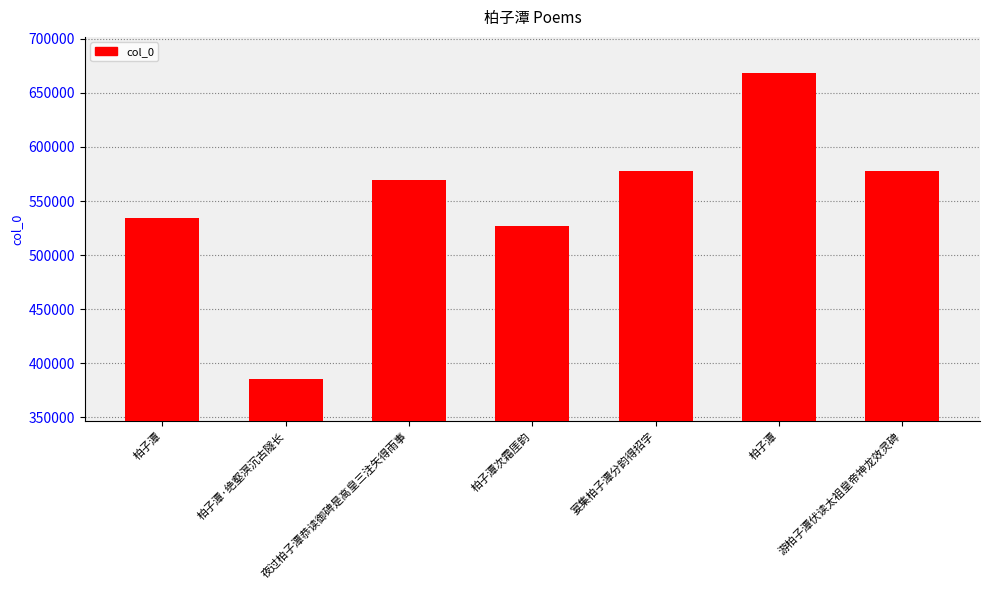

The chart shows a value of 112453 at 柏子潭次霜厓韵. True or false?

False